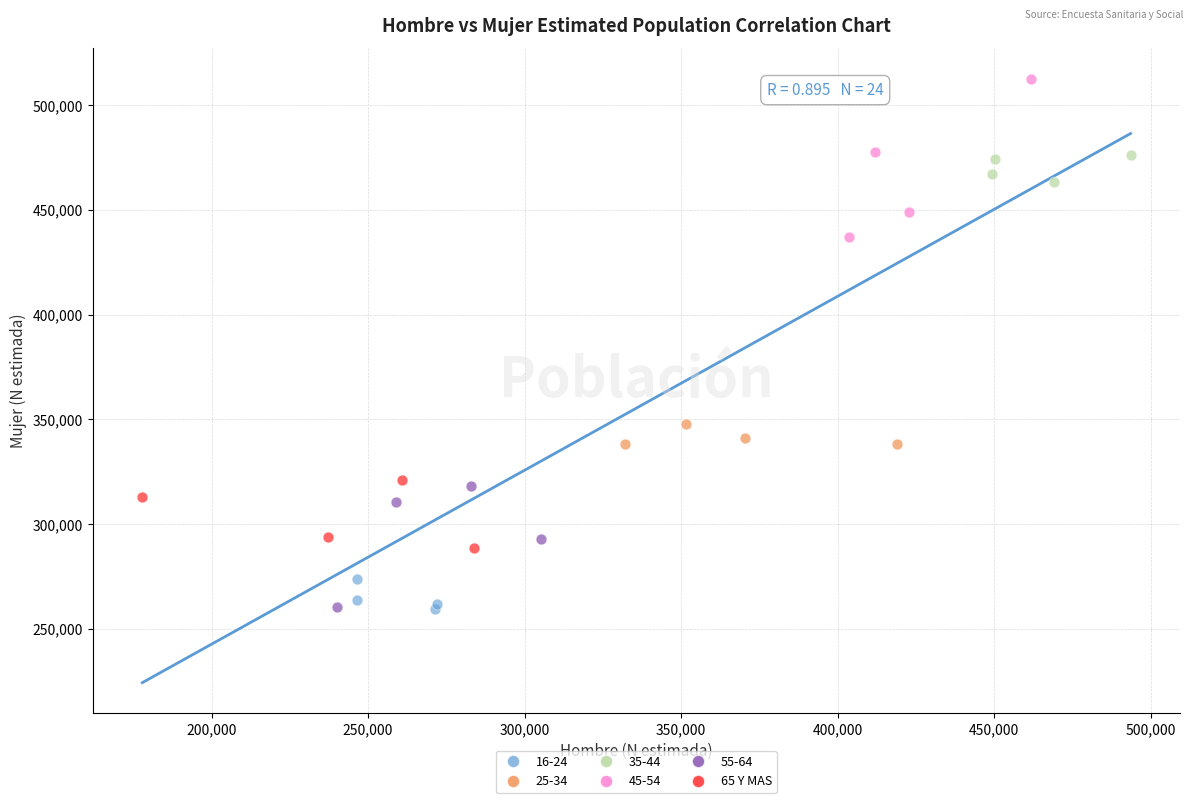

Which series contains the highest Y value?

45-54